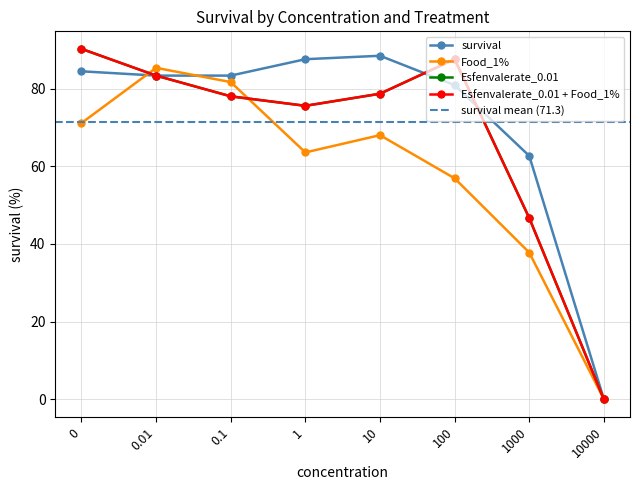

The Food_1% series shows 37.8 at 1000. True or false?

True